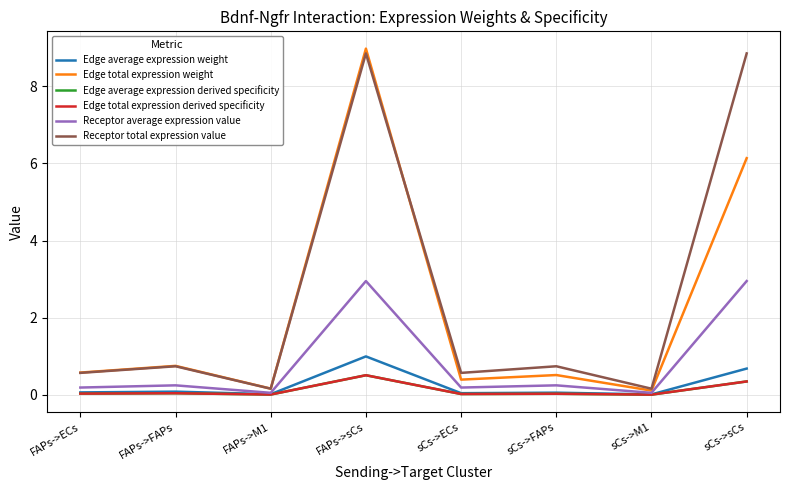

Which series has the widest spread of values?

Edge total expression weight